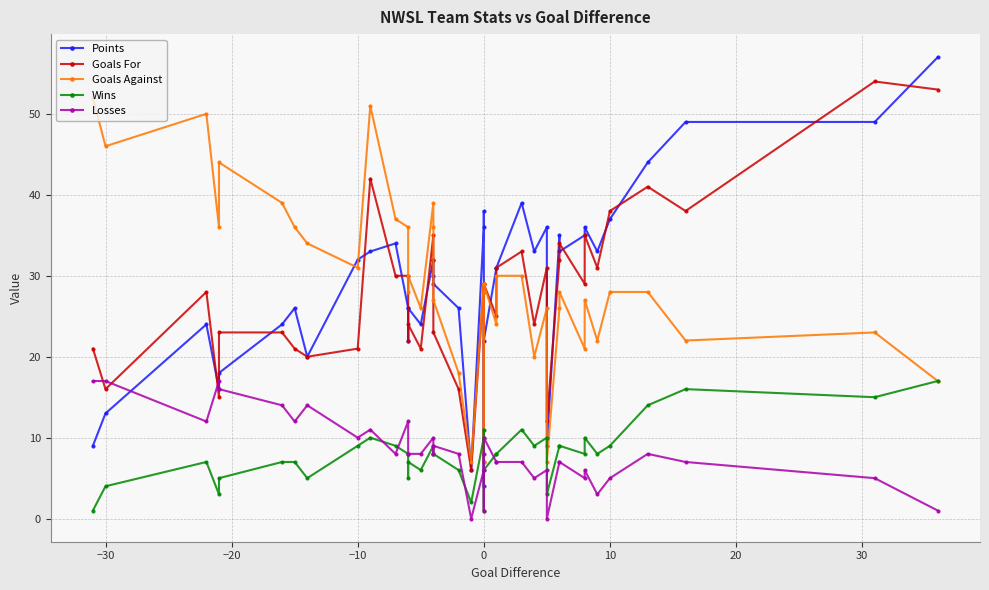

Is the value of Points at 0 greater than the value of Wins at 15?

Yes